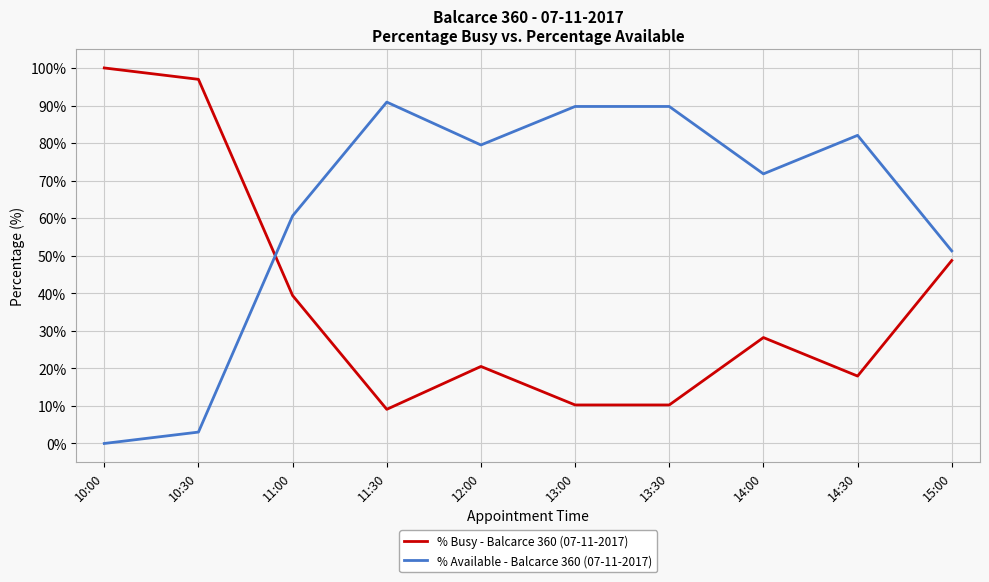

What are all the series names shown in the legend?

% Busy - Balcarce 360 (07-11-2017), % Available - Balcarce 360 (07-11-2017)